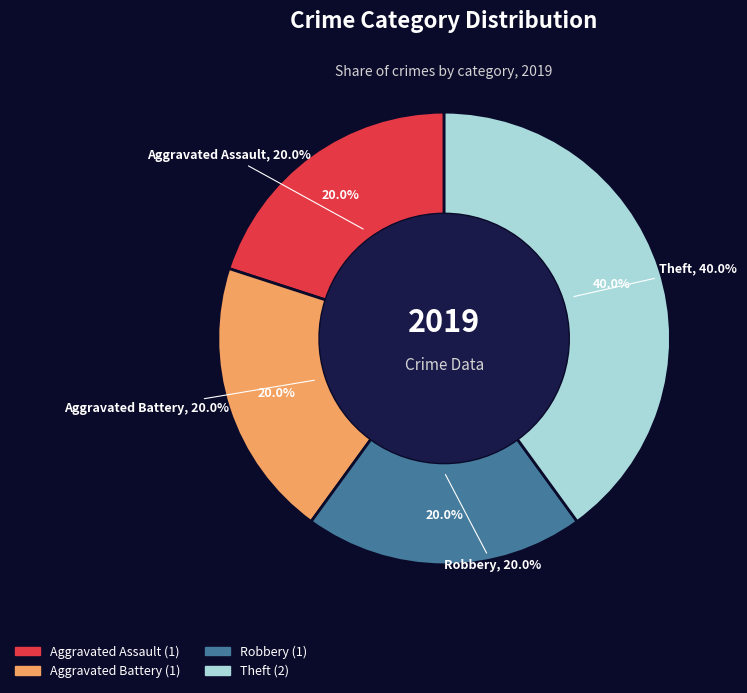

The Aggravated Battery slice represents 31% of the pie. True or false?

False